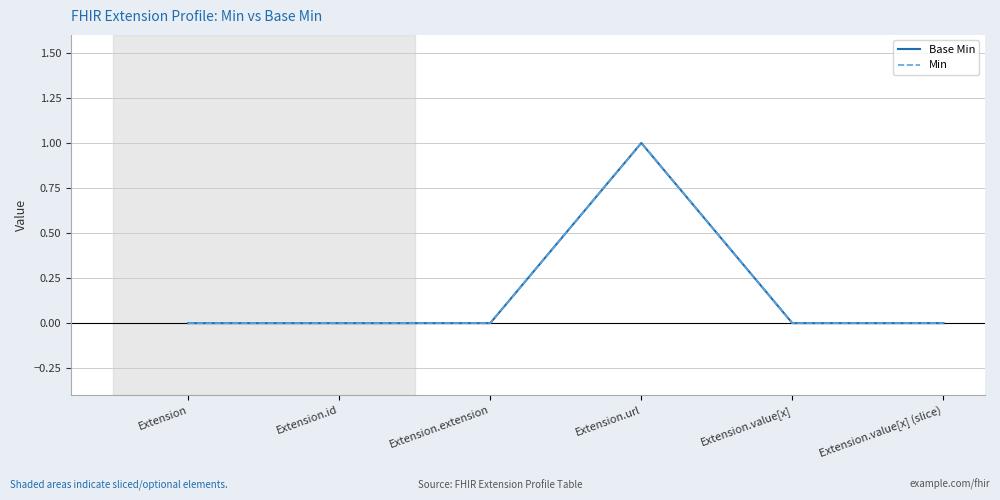

The value of Base Min at Extension.value[x] is -1. True or false?

False